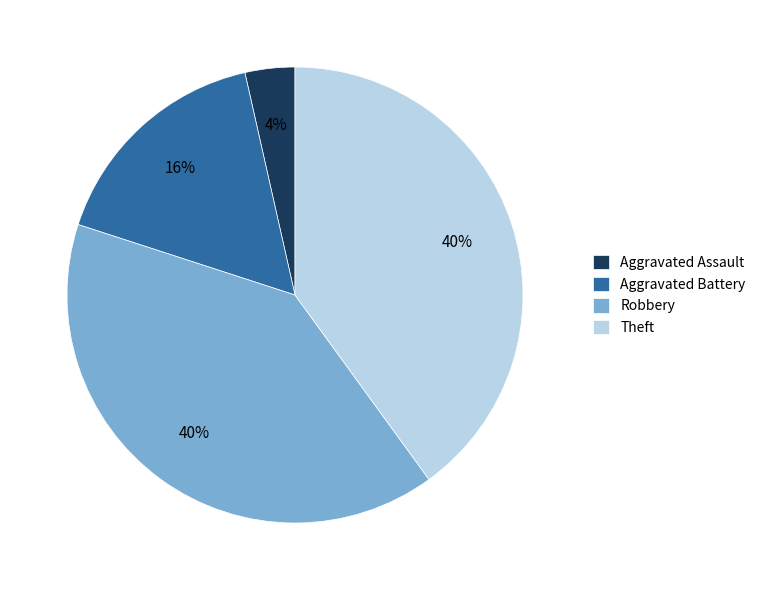

Which category has the smallest portion of the pie?

Aggravated Assault